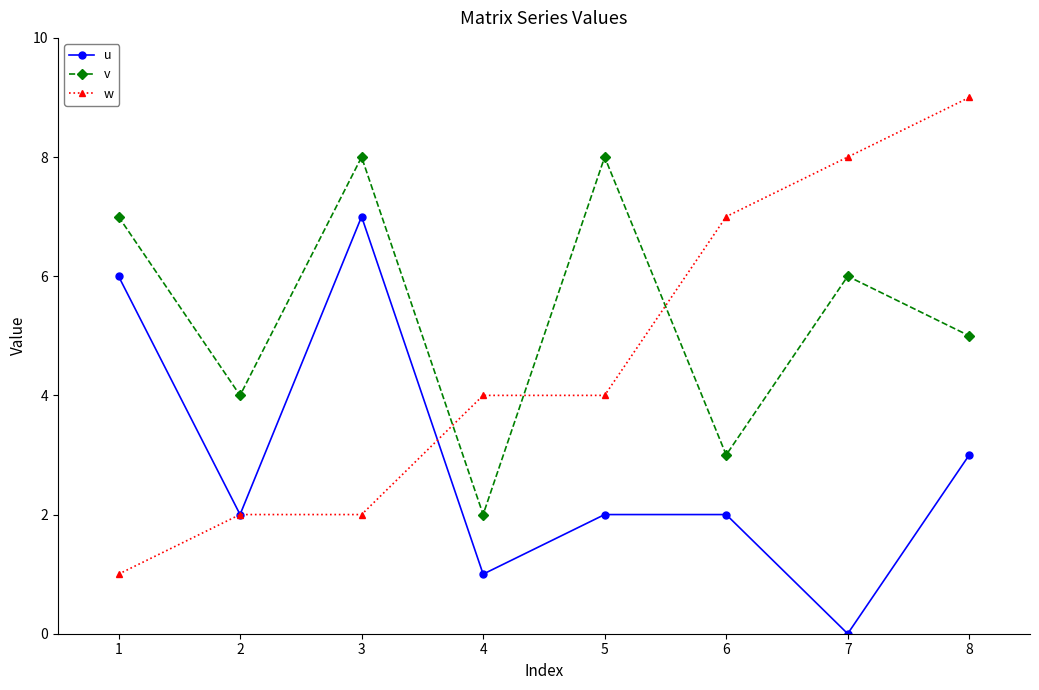

What is the highest value of the w series?

9